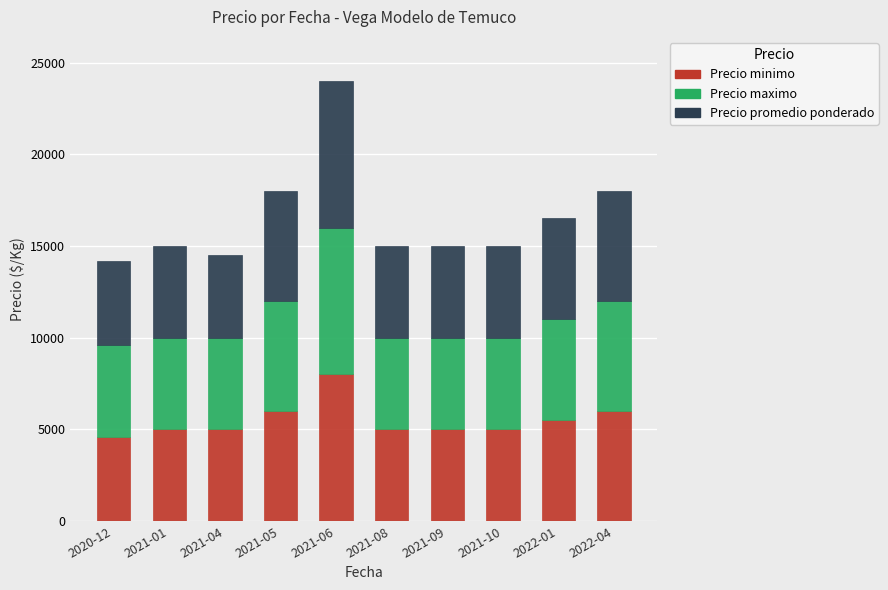

At which category is the sum across all series the highest?

2021-06